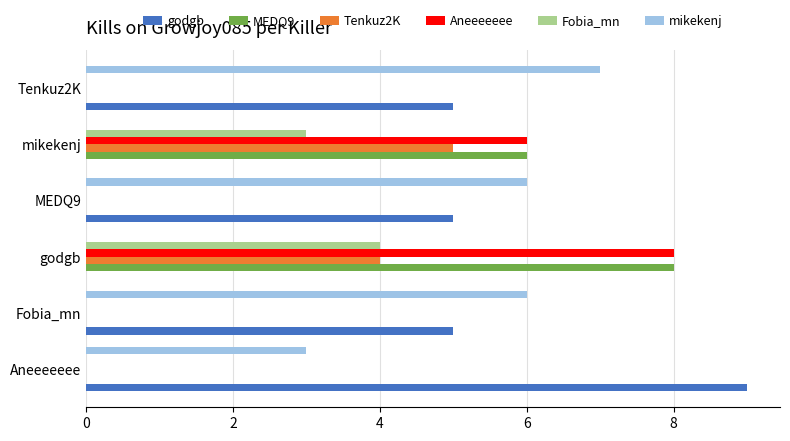

What are all the series names shown in the legend?

godgb, MEDQ9, Tenkuz2K, Aneeeeeee, Fobia_mn, mikekenj